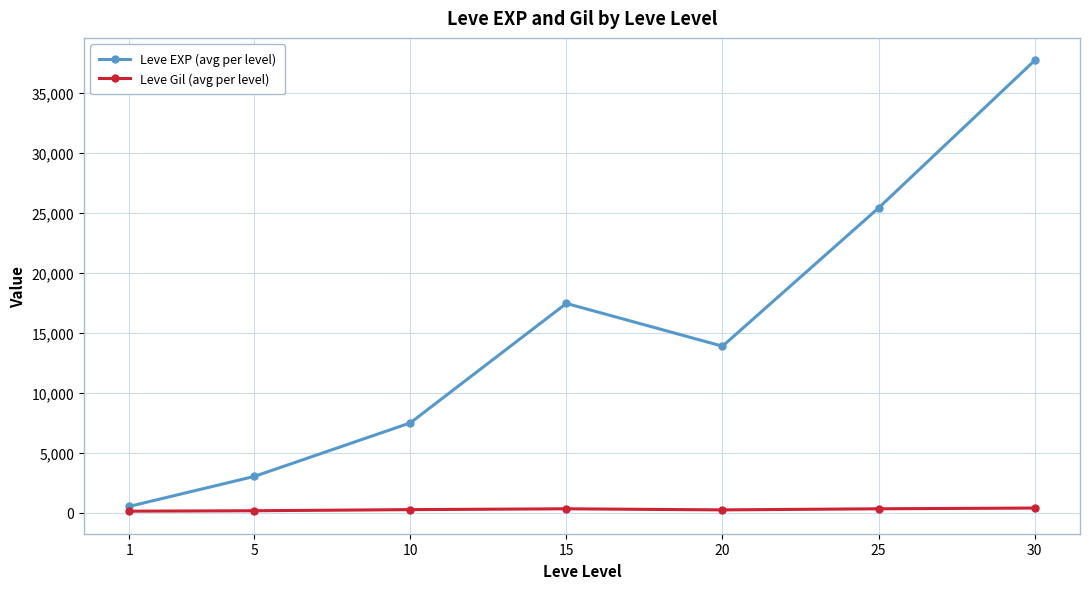

The value of Leve Gil (avg per level) at 20 is 220.8. True or false?

True